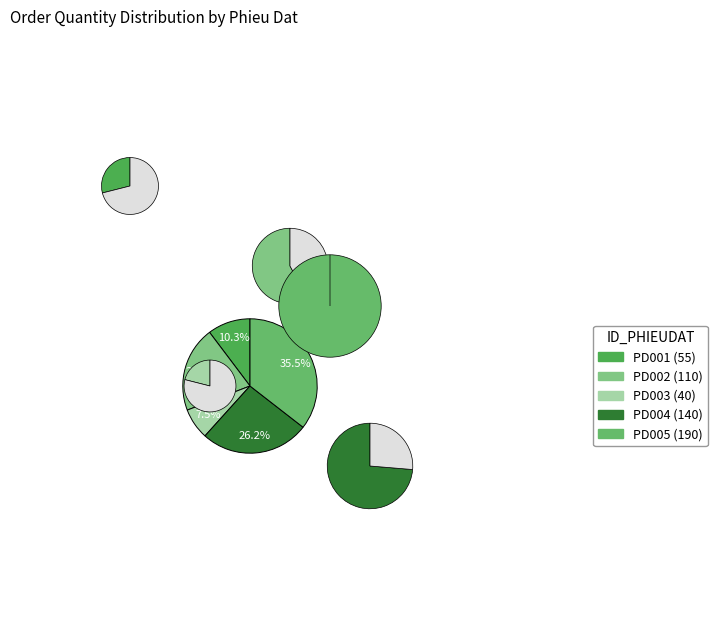

The PD003 slice represents 7% of the pie. True or false?

True